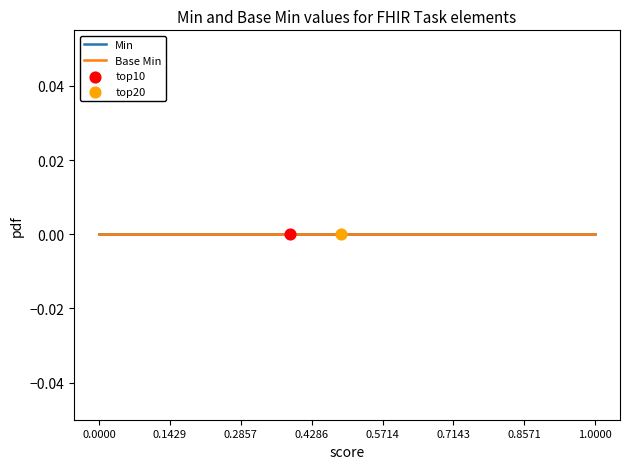

Is the value of Base Min at Task.lastModified greater than the value of Min at Task.priority?

No